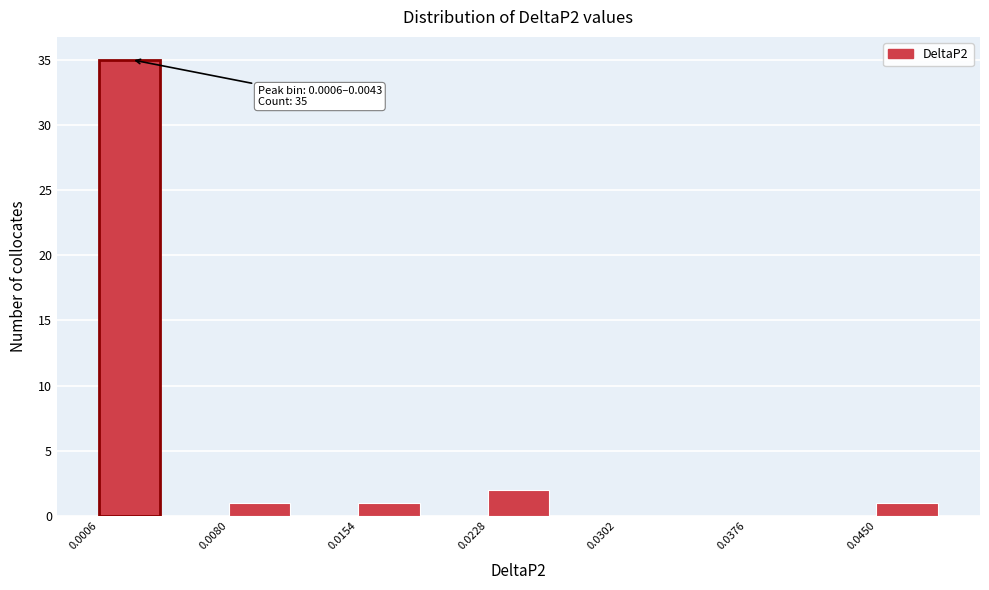

Around what value on the x-axis is the tallest bar? Give the approximate position of its centre, as read against the axis.

0.002